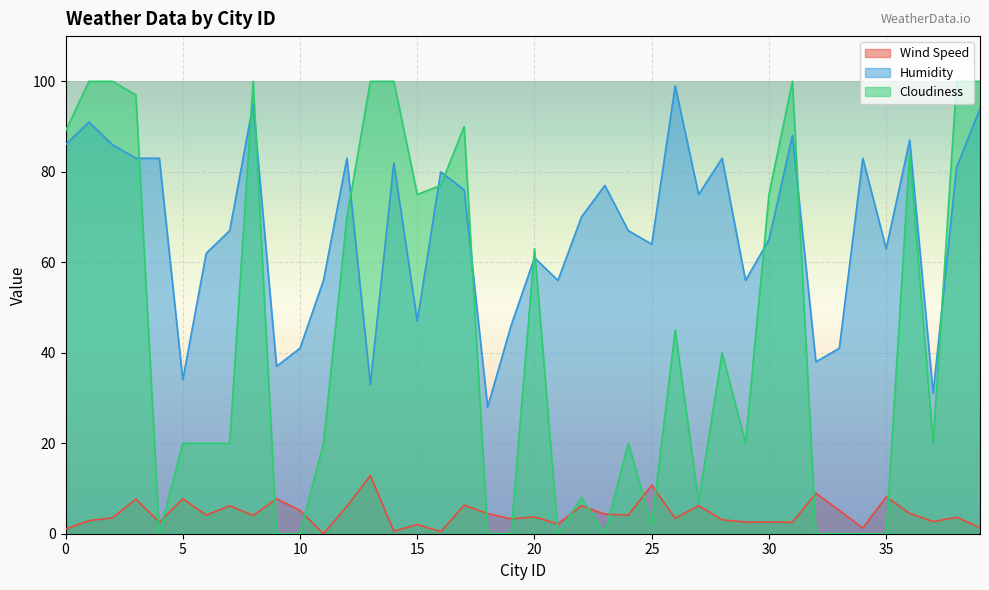

What is the sum of all Humidity values?

2675.0